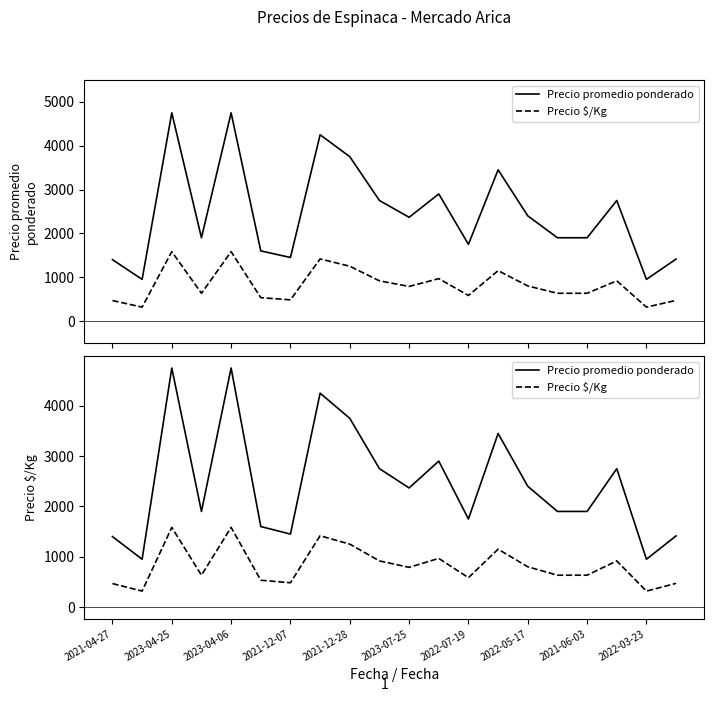

What value does the Precio $/Kg series have at 13, to the nearest 100?

1200